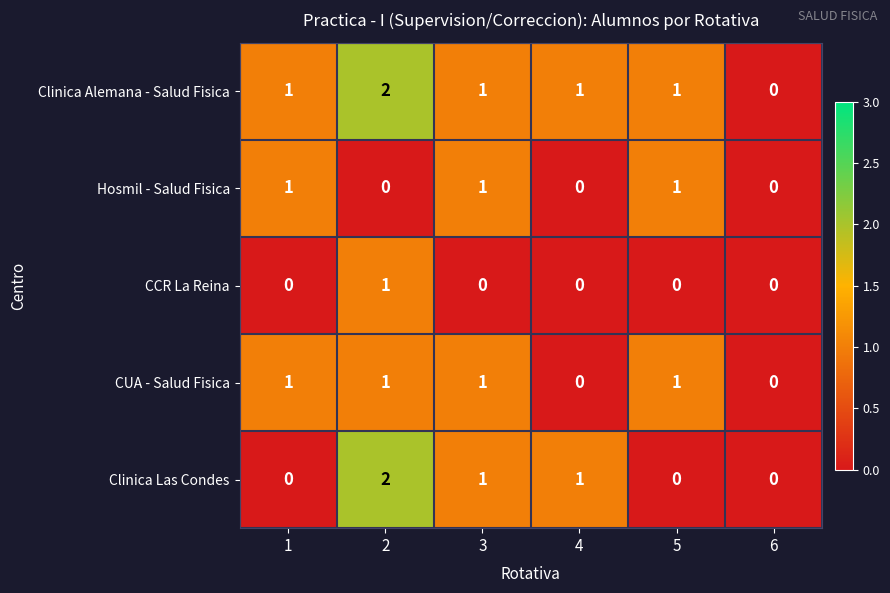

Is the value of Clinica Alemana - Salud Fisica at 2 greater than the value of Hosmil - Salud Fisica at 6?

Yes